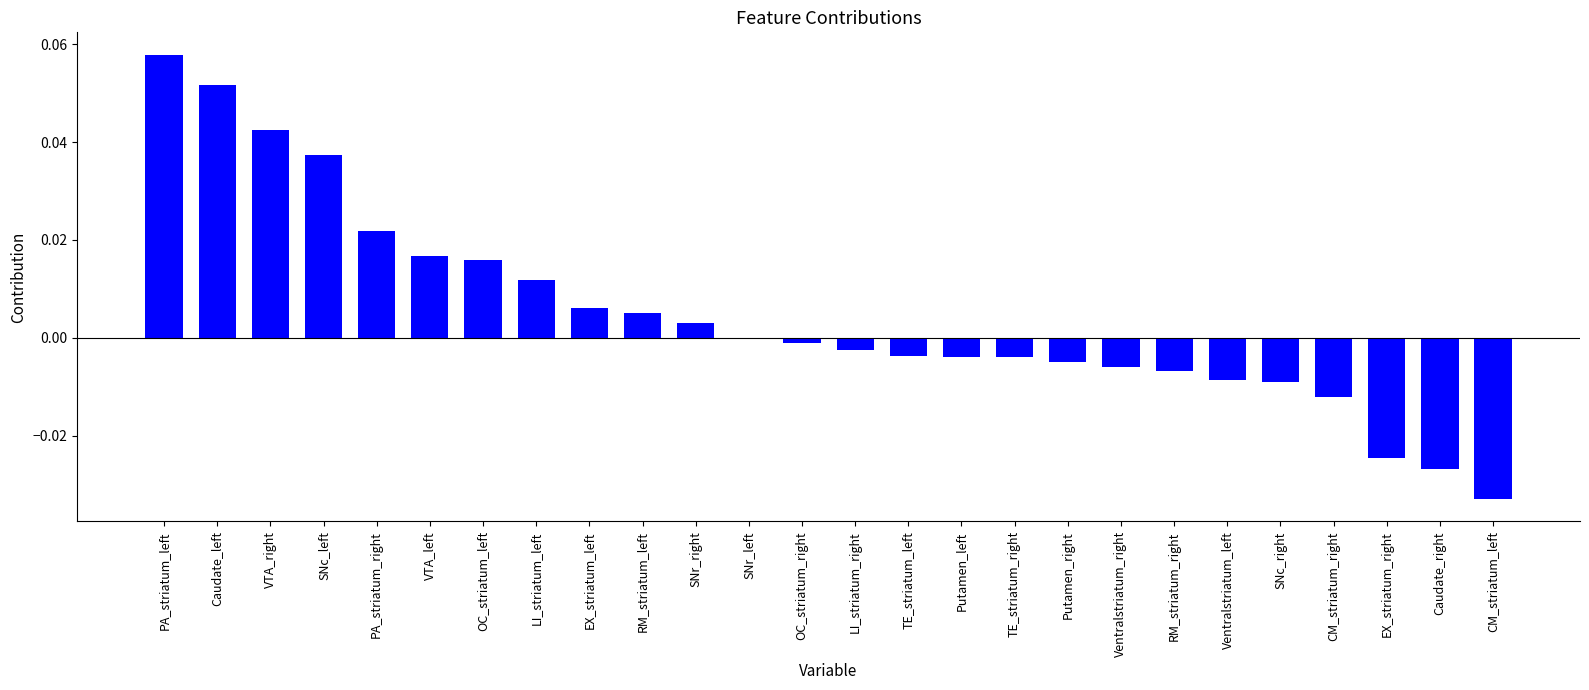

At which category does the chart reach its peak across all series?

PA_striatum_left